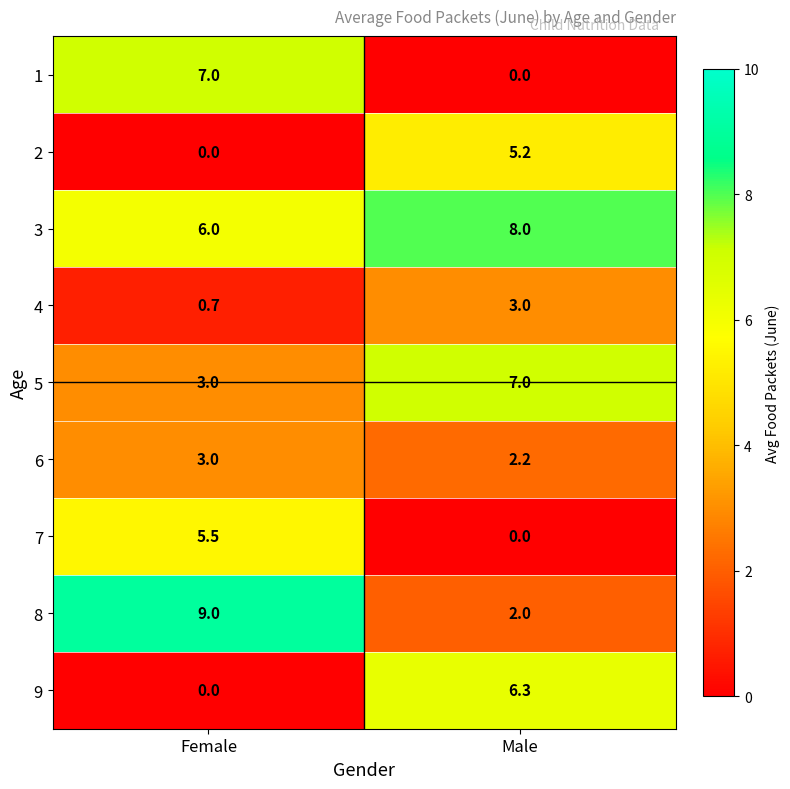

Which category has the highest value across all series?

Female